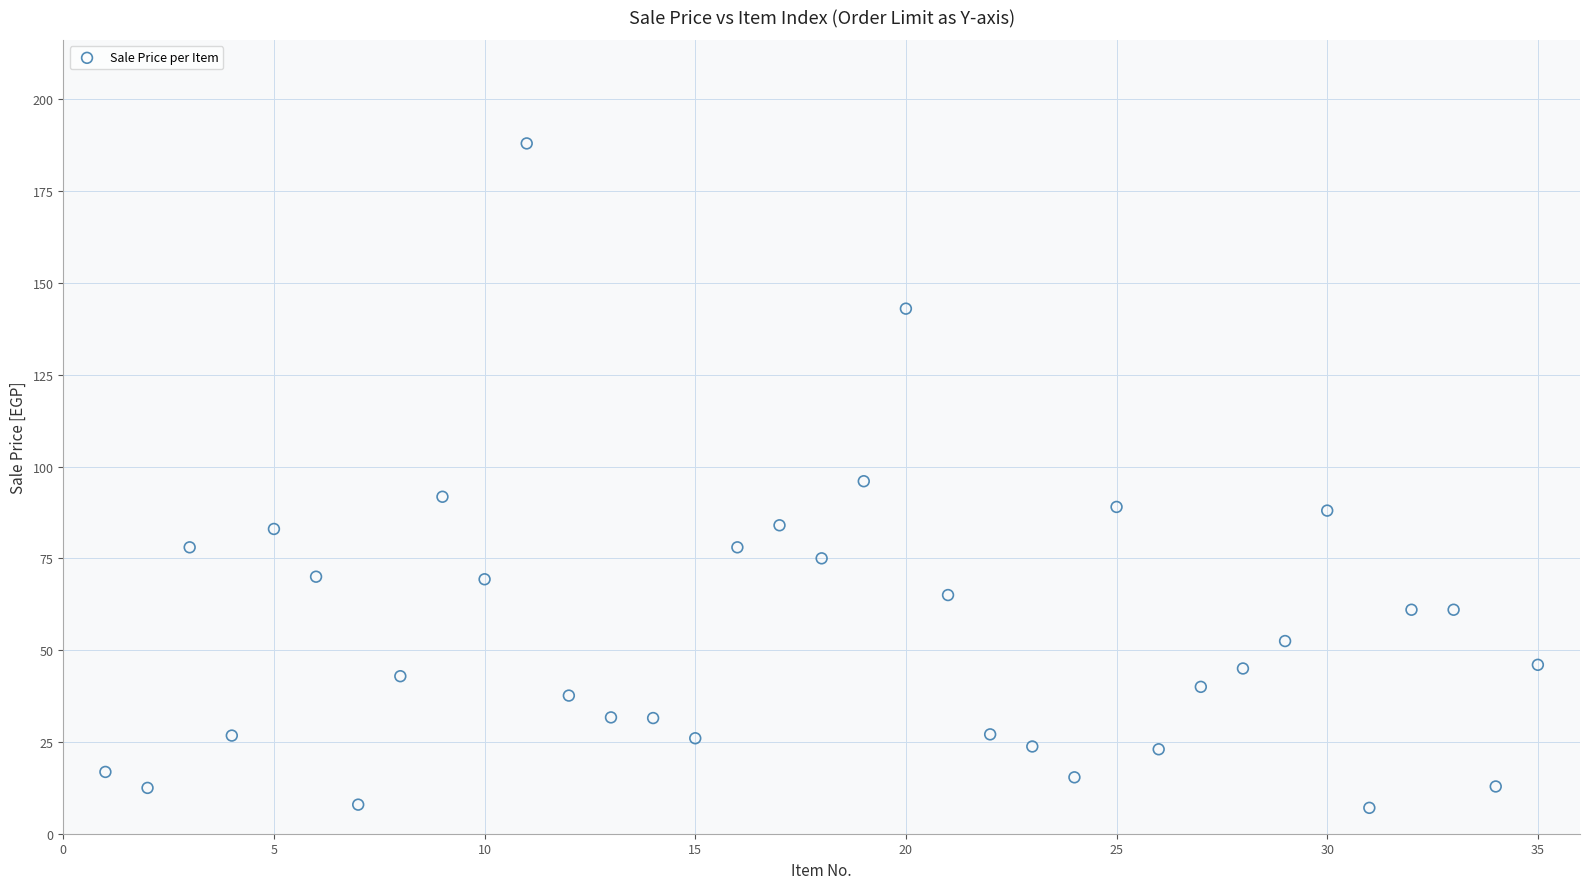

What is the range of X values (max minus min)?

34.0